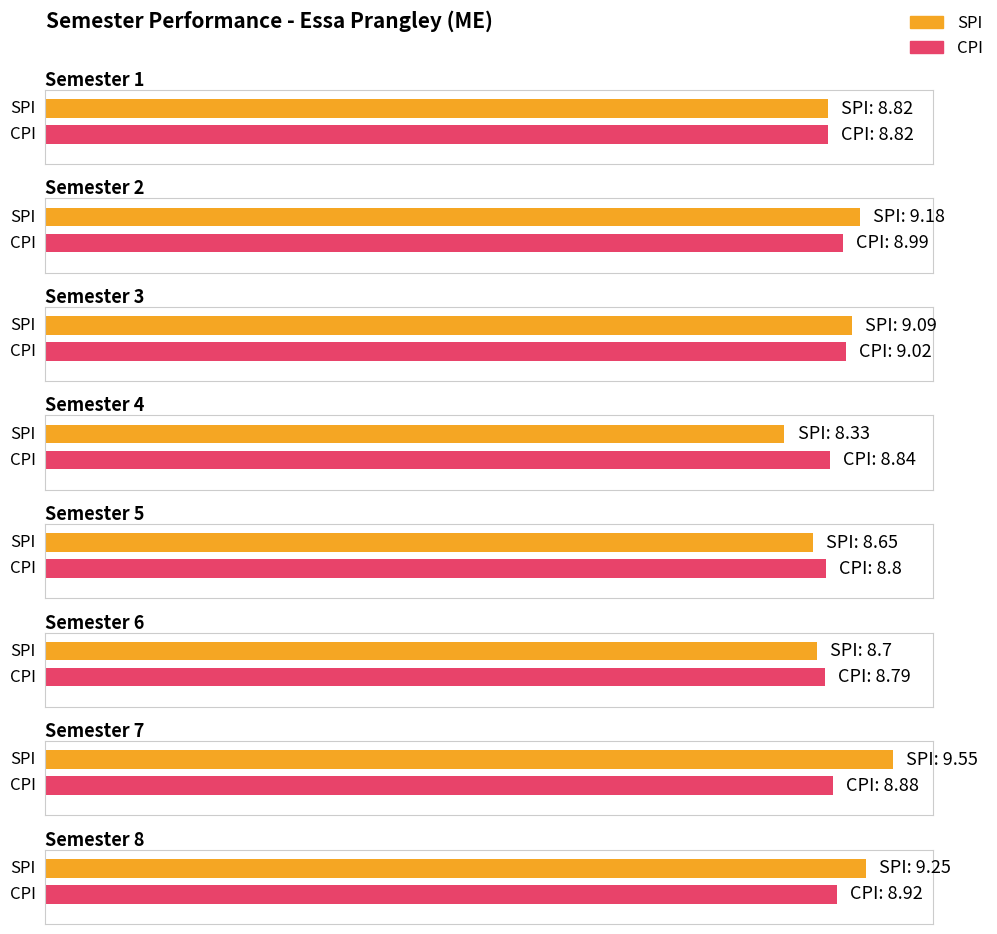

The value of CPI at 4 is 4.9. True or false?

False